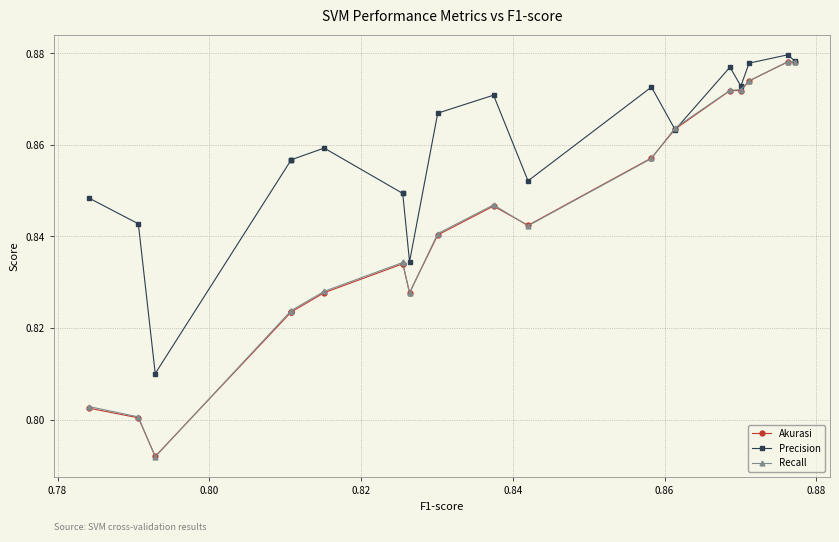

How many intersections are there between Recall and Akurasi?

6